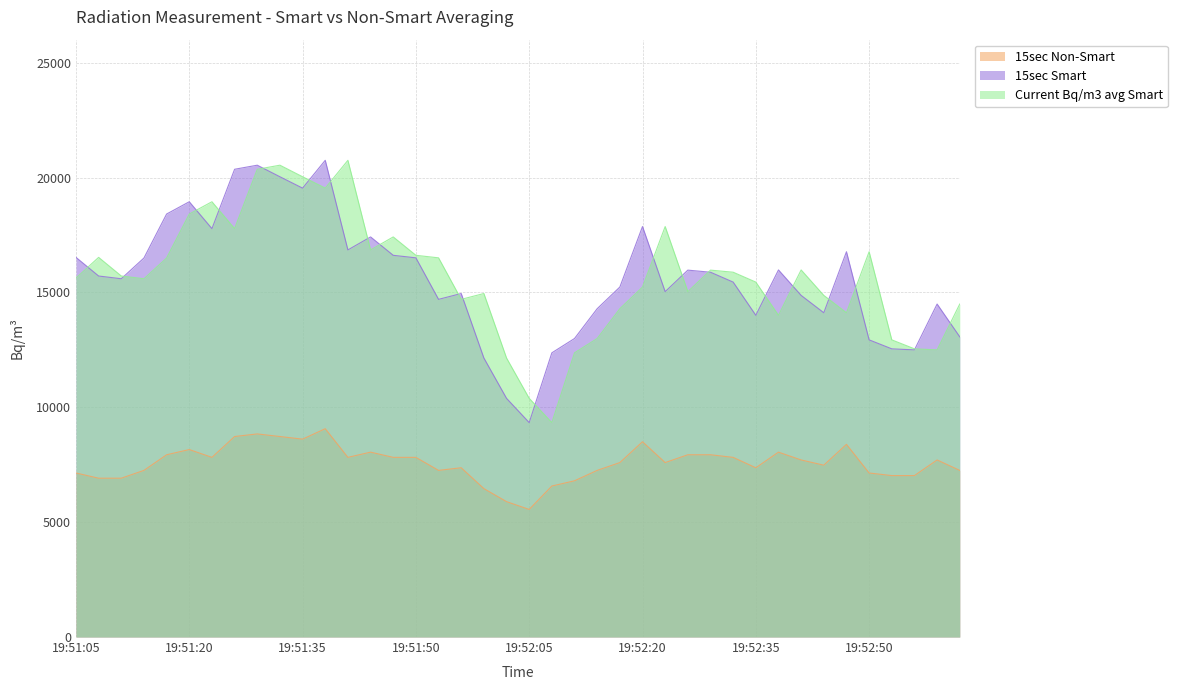

At which category does 15sec Non-Smart reach its first local valley?

19:51:23